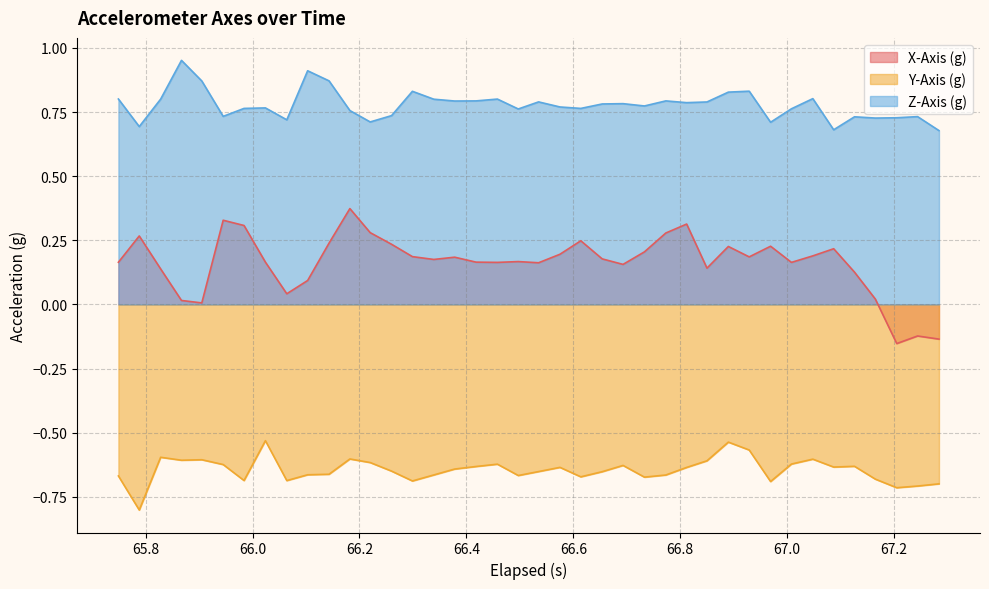

At how many categories does at least one series exceed 0?

40